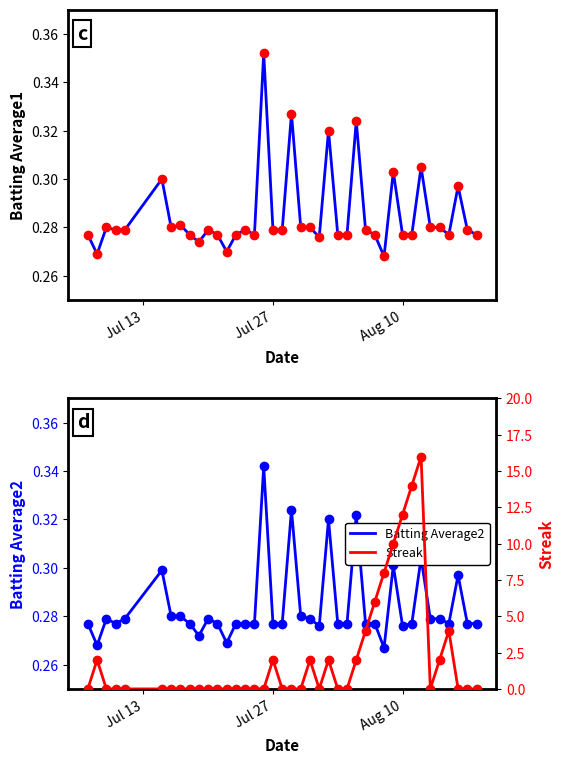

How many Batting Average1 values are between 0 and 1?

40